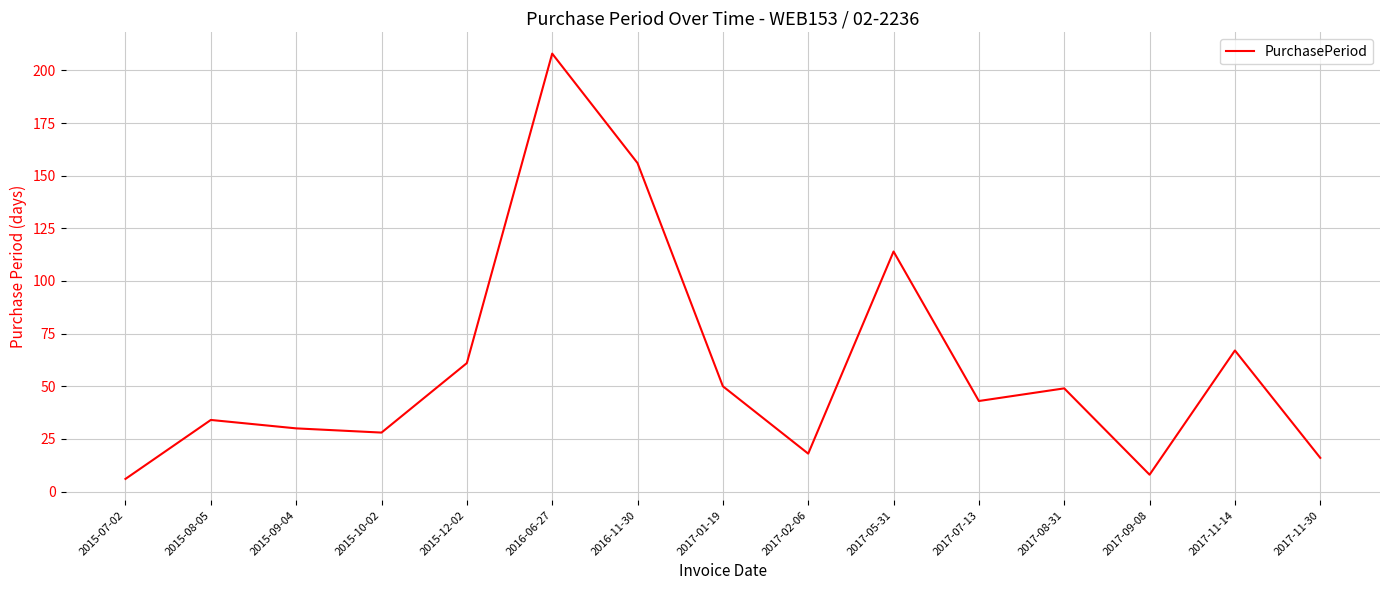

What is the maximum value shown in the chart?

208